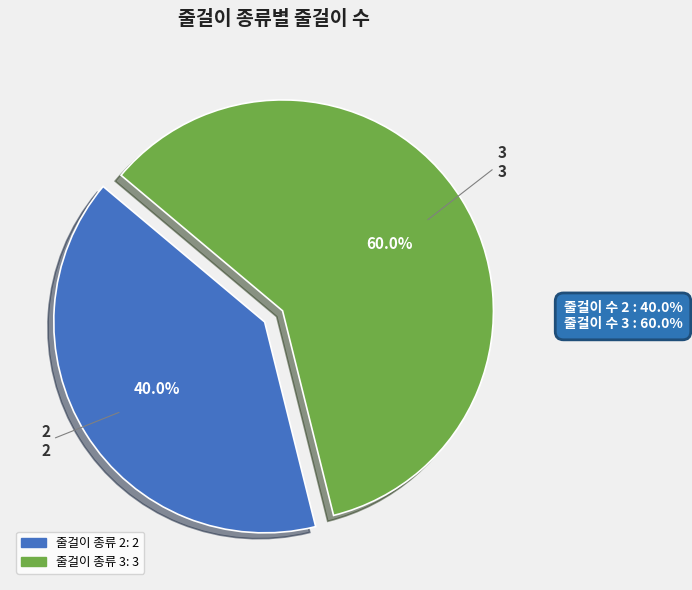

Is there any slice that represents more than half of the pie?

Yes